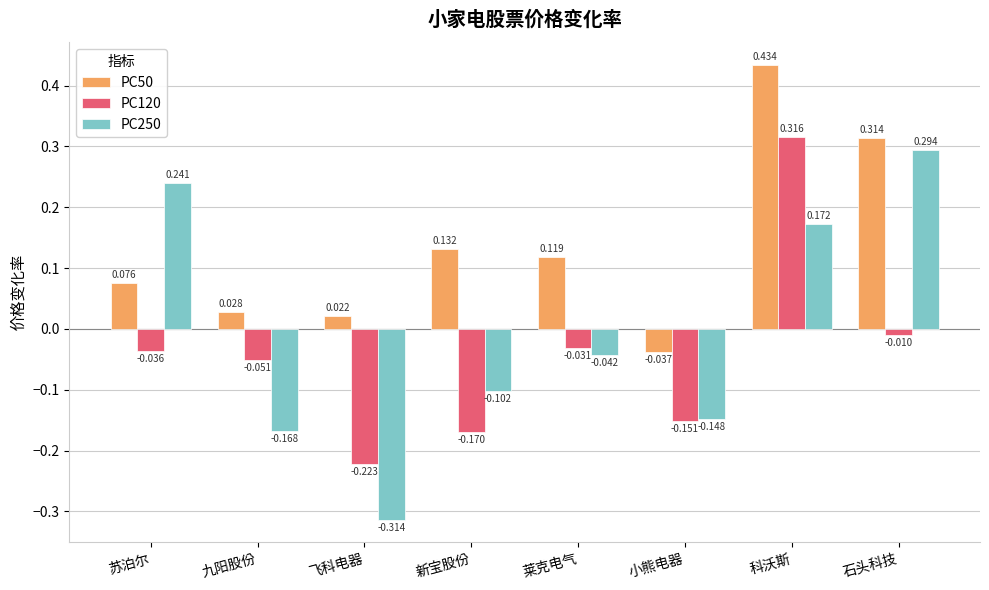

Is it true that PC250 equals -0.1 at 九阳股份?

False